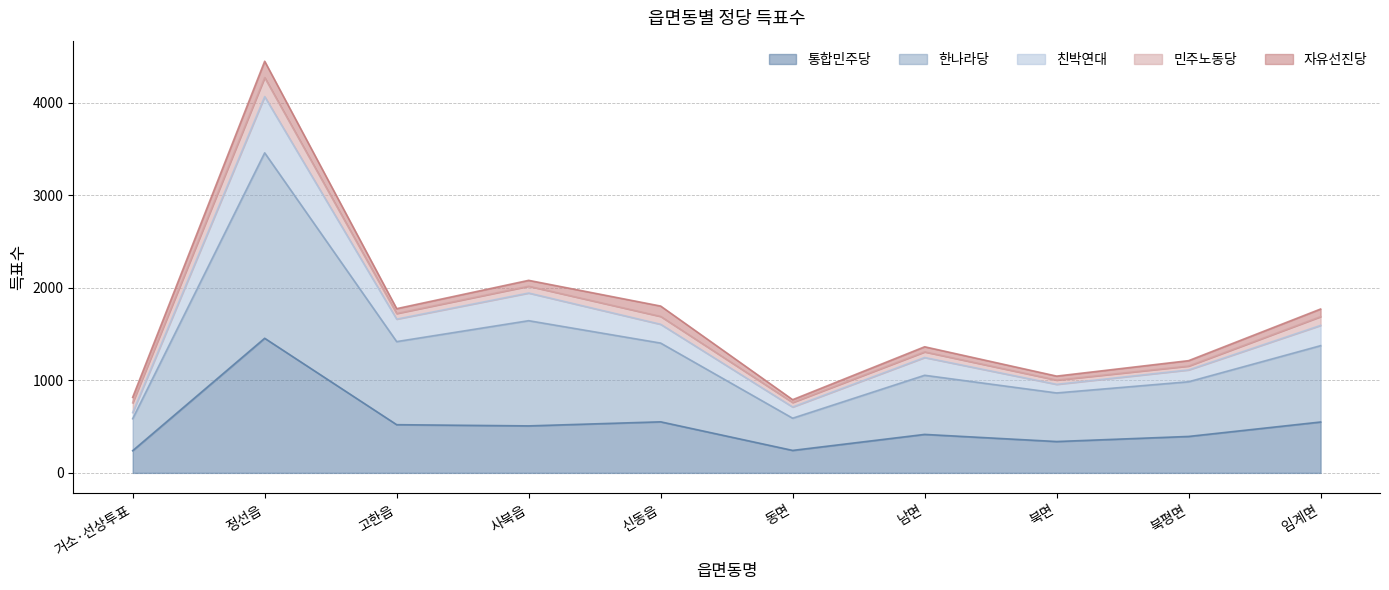

True or false: 친박연대 and 통합민주당 intersect in this chart.

False